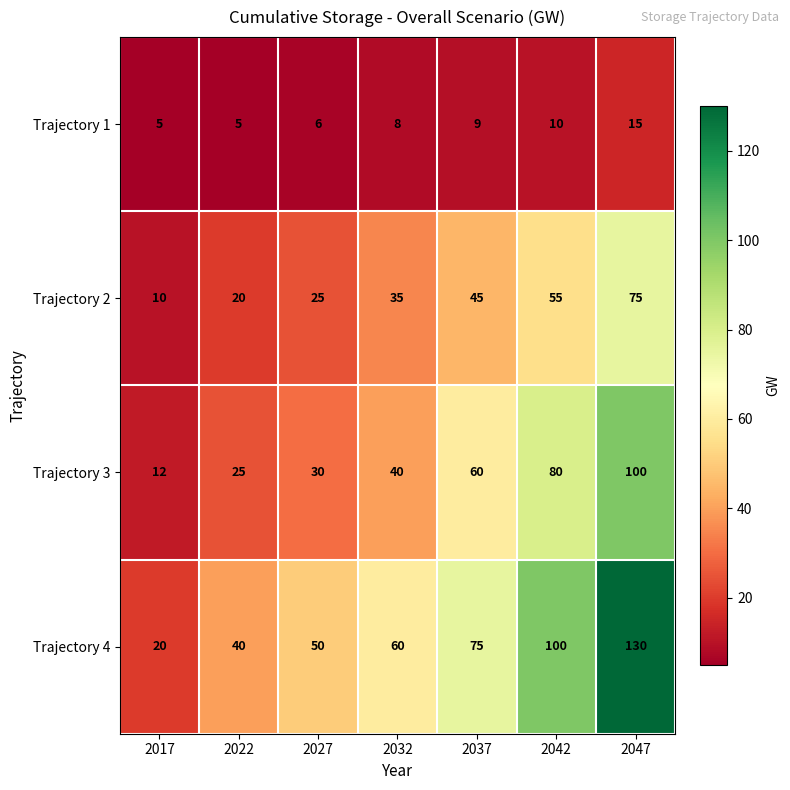

At which label is Trajectory 2 closest to 42?

2037